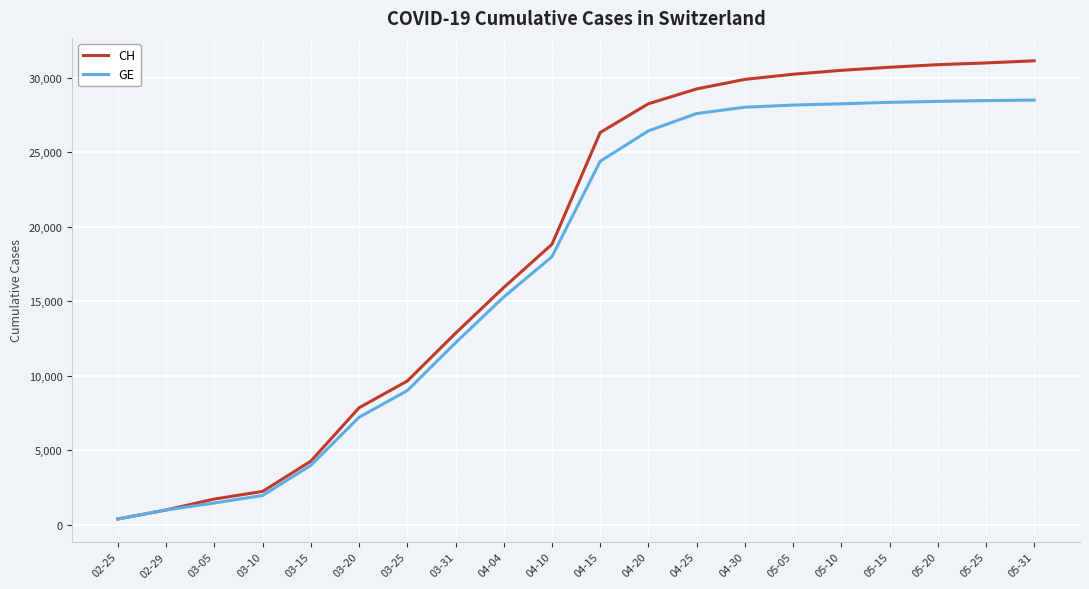

The GE series shows 981 at 02-29. True or false?

True